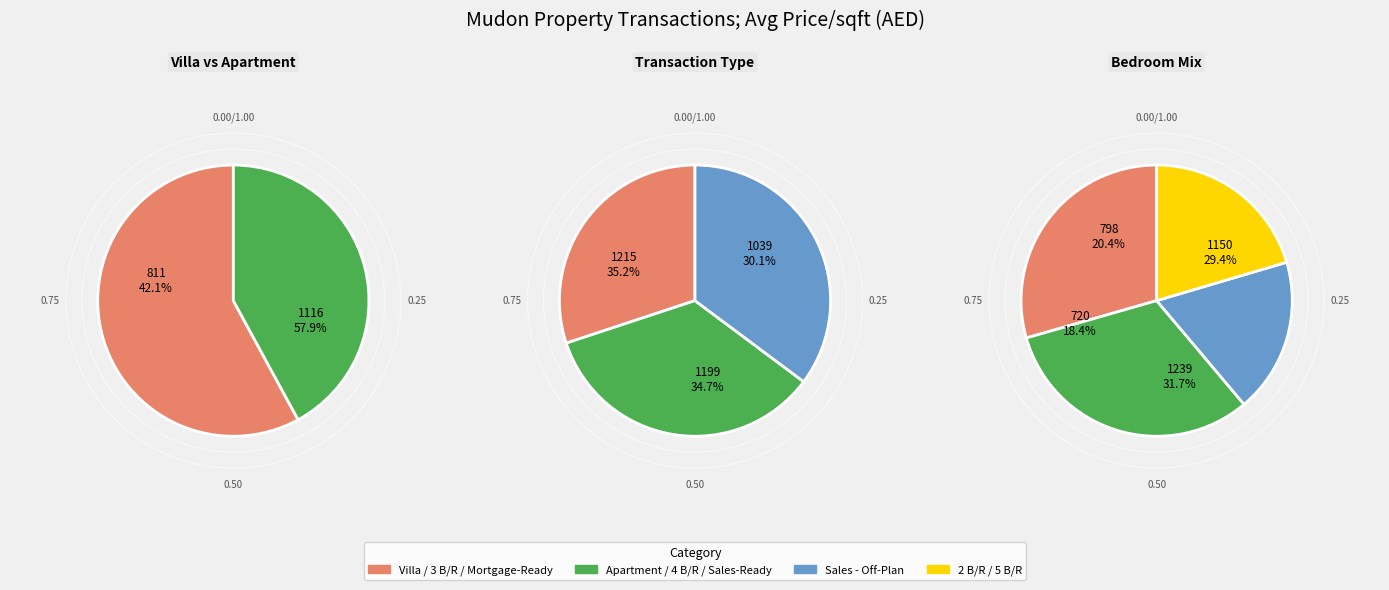

To the nearest percent, what percentage of the pie is Apartment?

42%